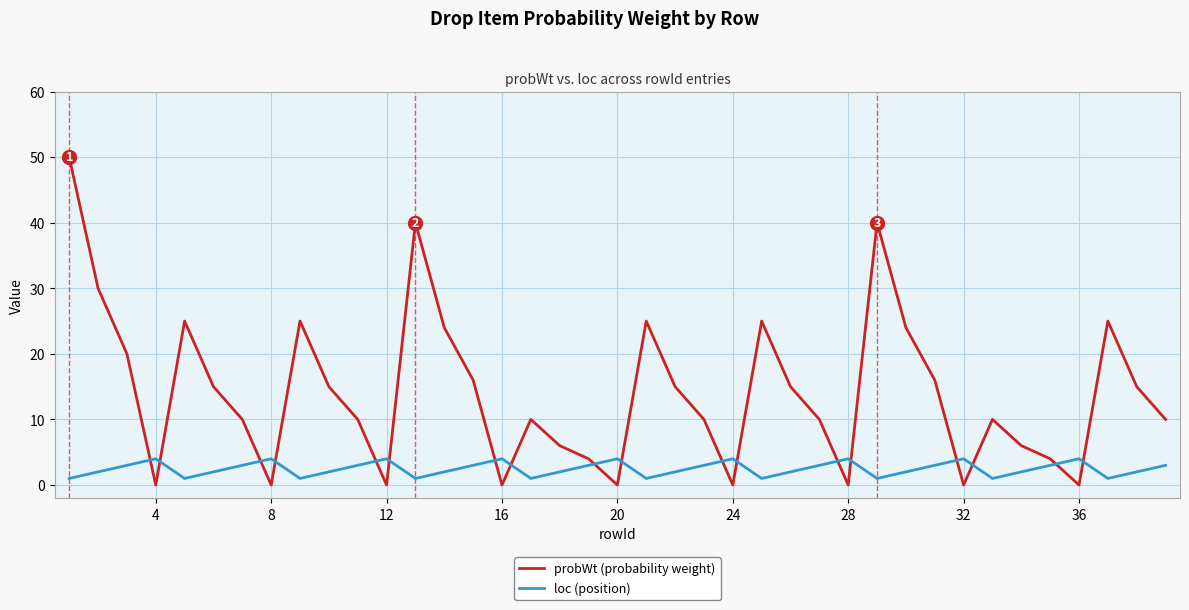

List the series in order of their overall mean, lowest first.

loc (position), probWt (probability weight)